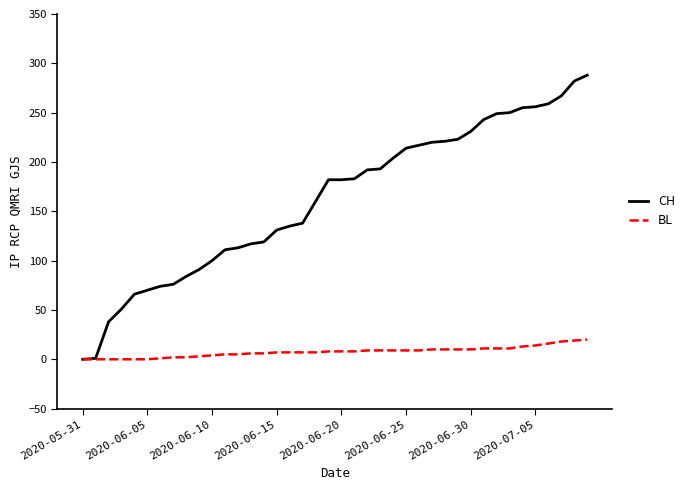

What is the difference between the maximum and minimum values in the CH series?

288